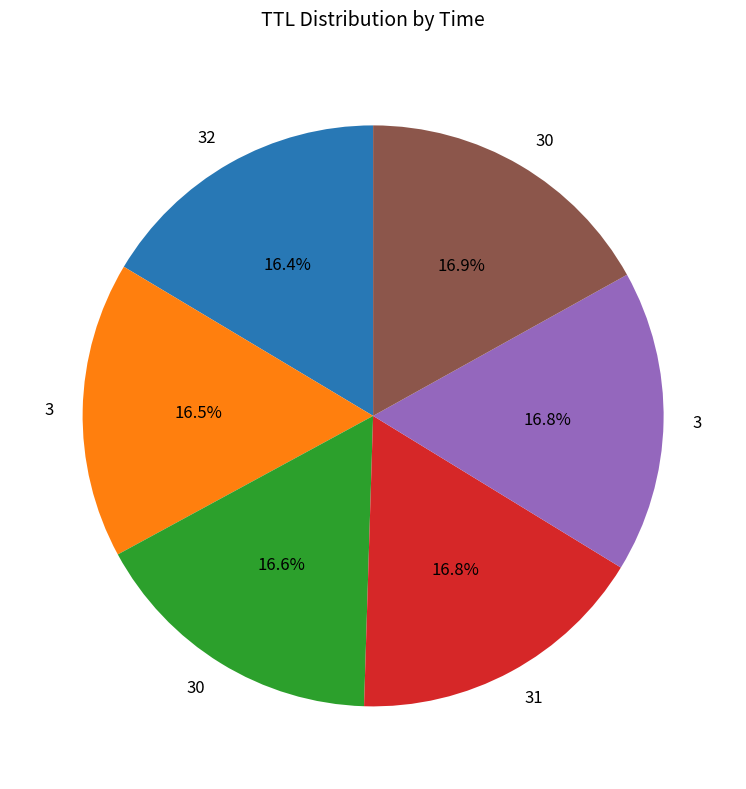

Is there any slice that represents more than half of the pie?

No